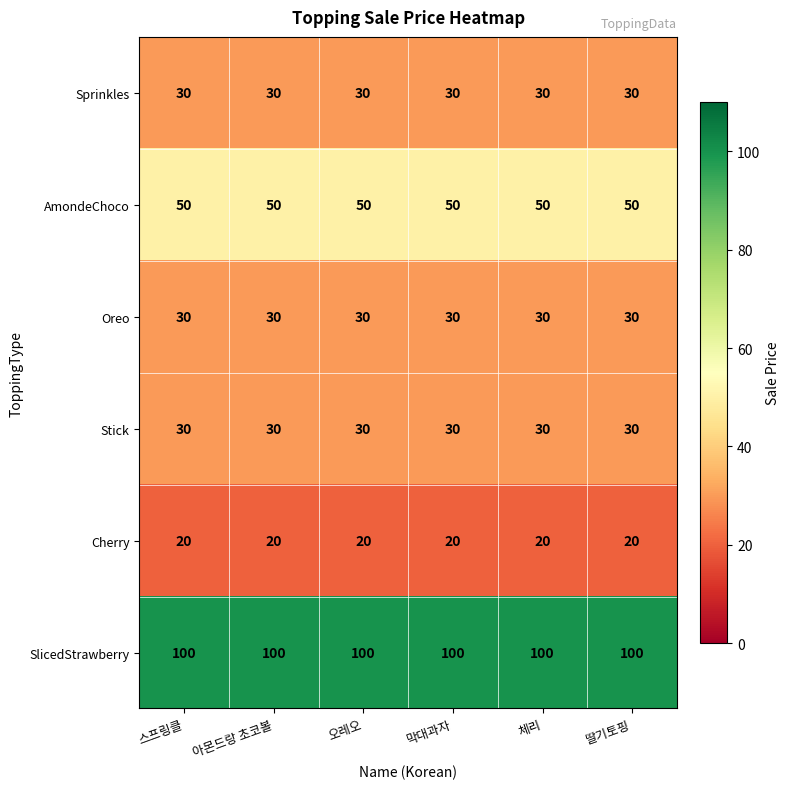

What is the highest value of the SlicedStrawberry series?

100